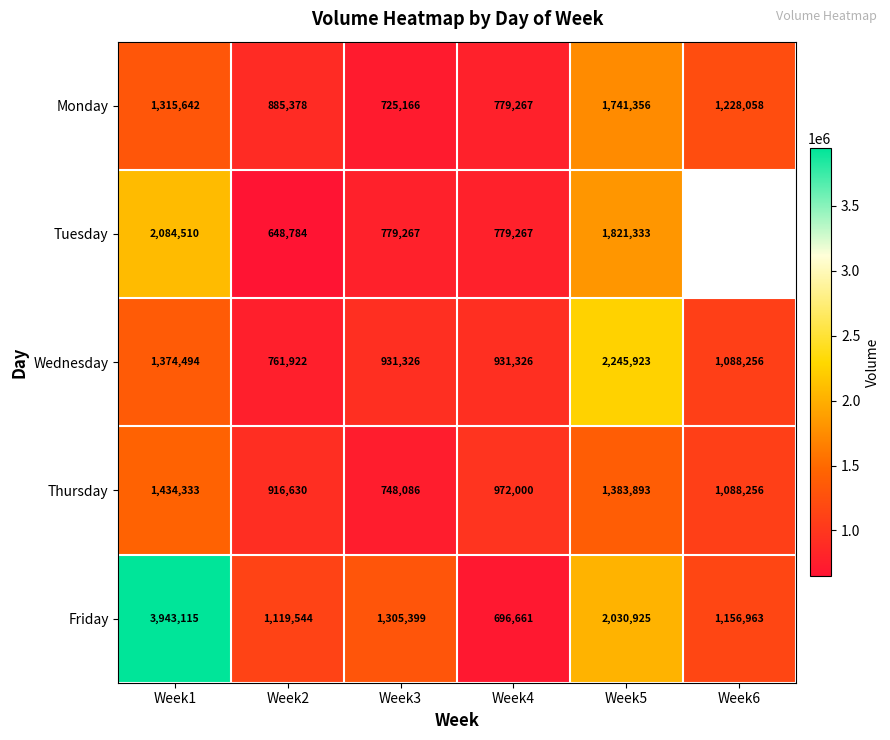

Count the number of data series in this chart.

5